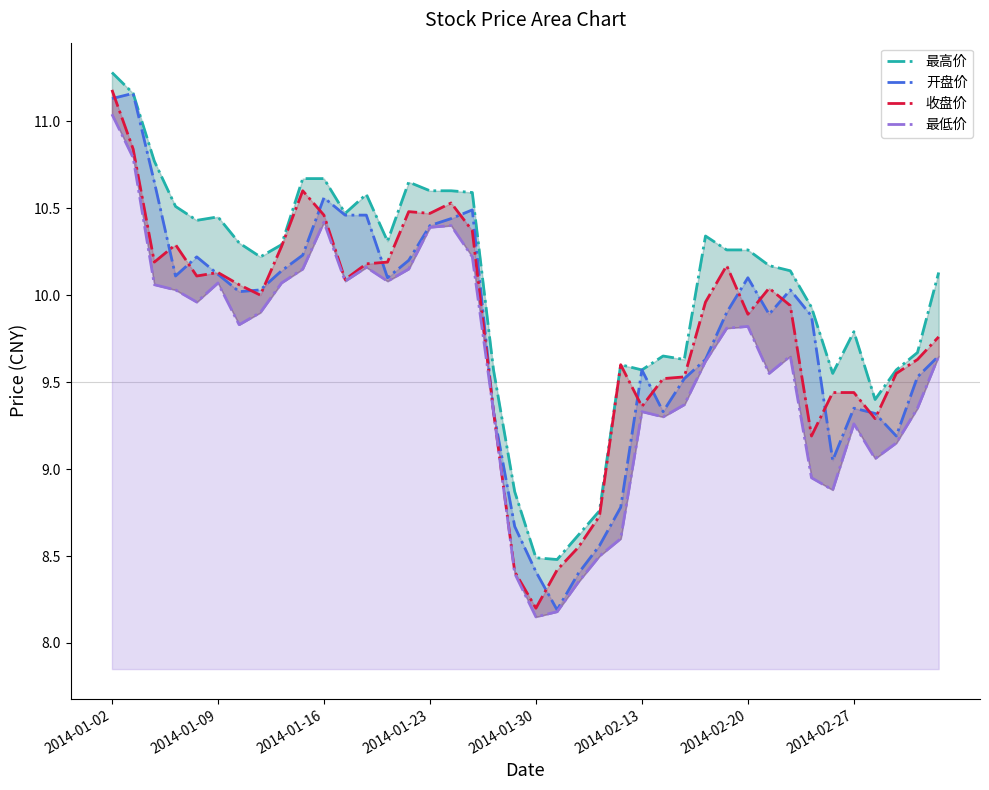

Does the chart display data point markers on the line(s)?

No